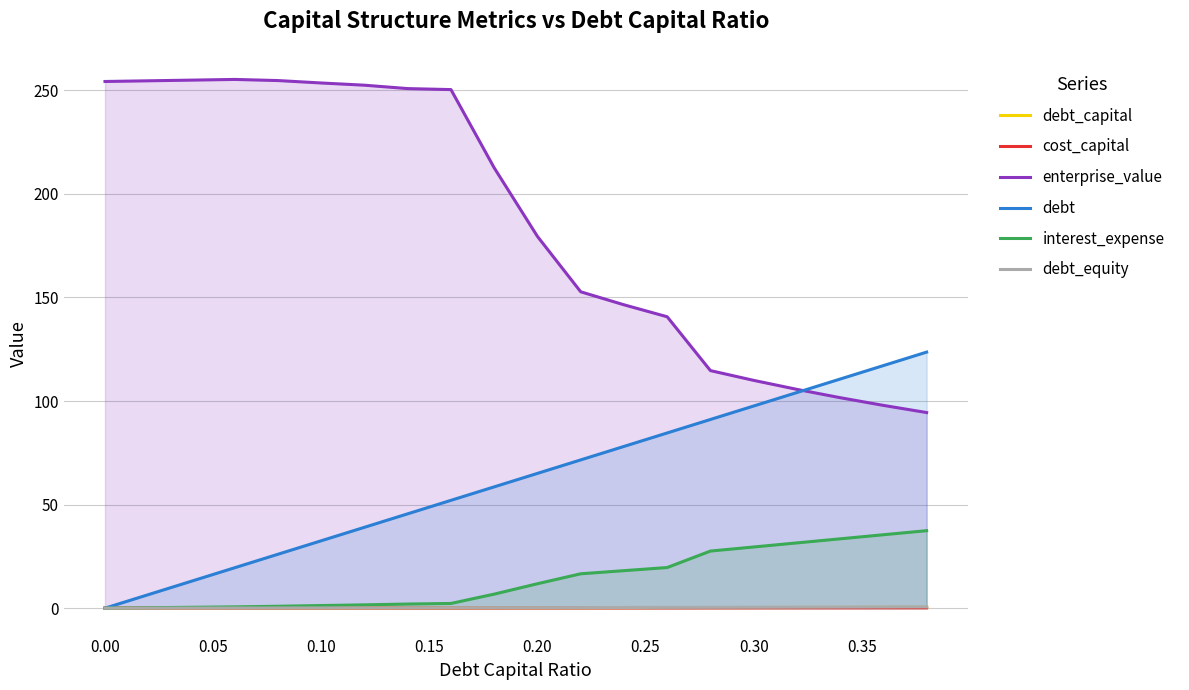

What is the sum of all debt_capital values?

3.8